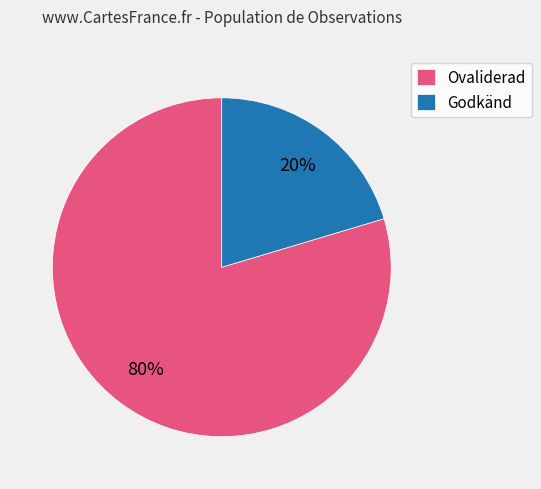

Do Godkänd and Ovaliderad together represent more than half of the pie?

Yes